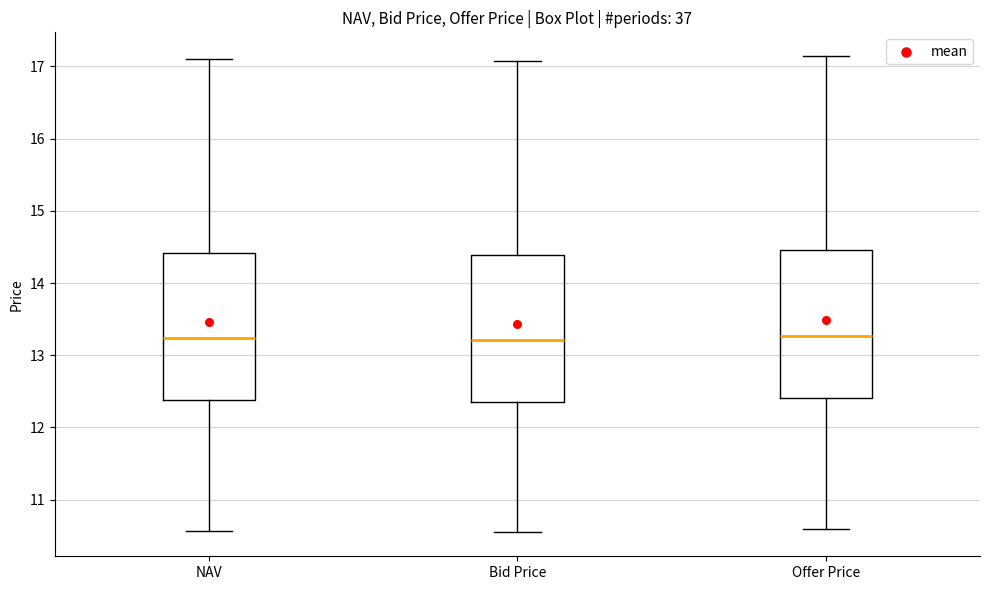

Reading left to right, transcribe this box plot: for each box, give where its median line is, the range the box spans, and where its two whiskers end, as read against the y-axis. The values are not printed on the chart, so give them approximately, as read against the axis.

NAV: median 13.2, box 12.4 to 14.4, whiskers 10.6 to 17.1
Bid Price: median 13.2, box 12.4 to 14.4, whiskers 10.5 to 17.1
Offer Price: median 13.3, box 12.4 to 14.5, whiskers 10.6 to 17.1